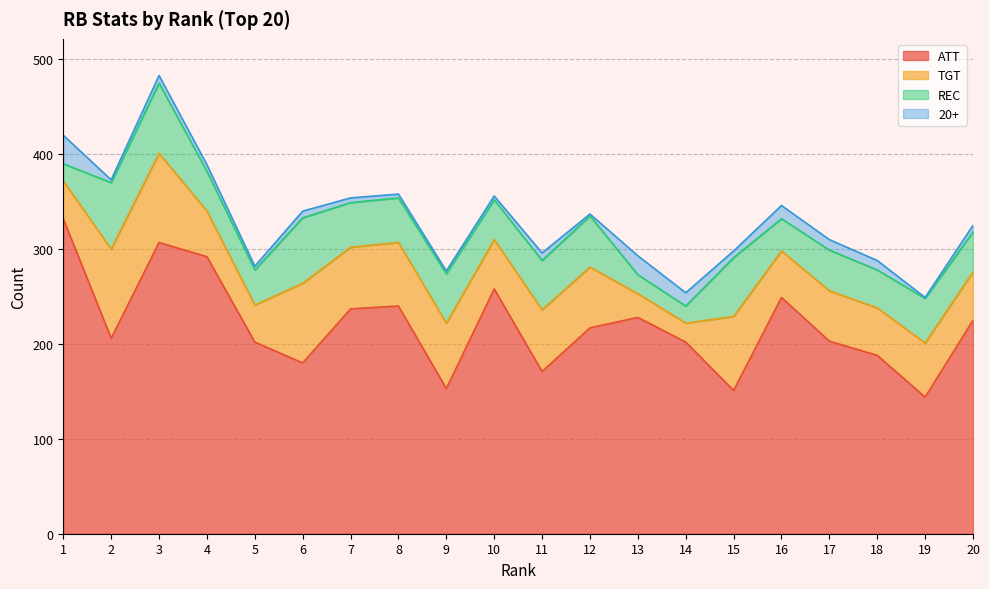

At which label is ATT closest to 238?

7